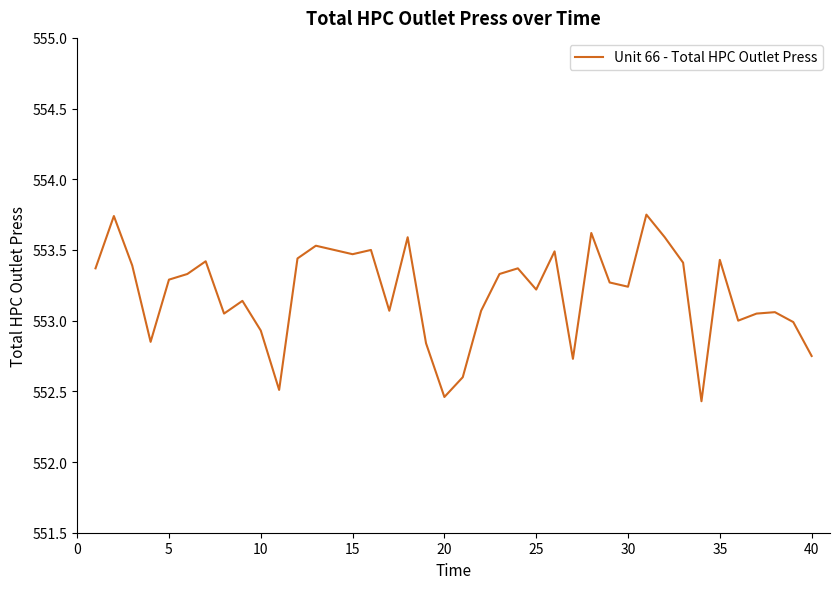

What is the minimum value shown in the chart?

552.4